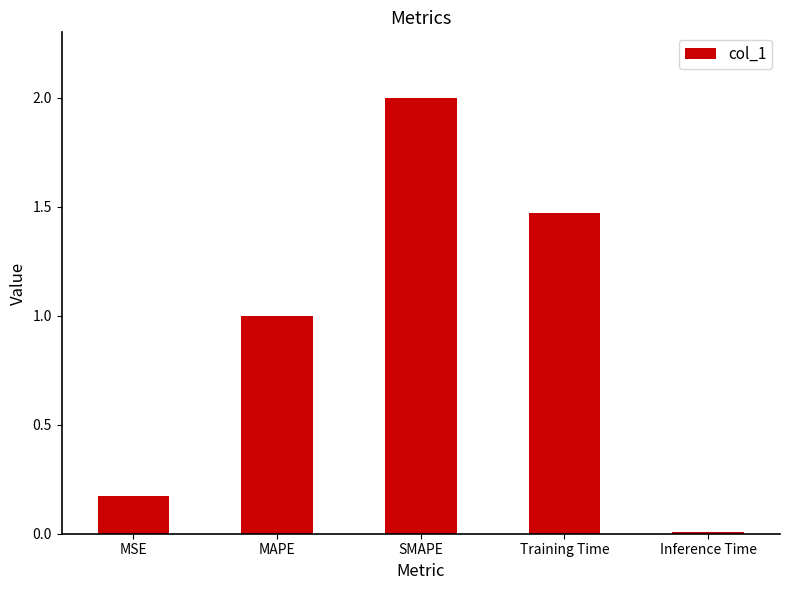

Which category has the highest value across all series?

SMAPE